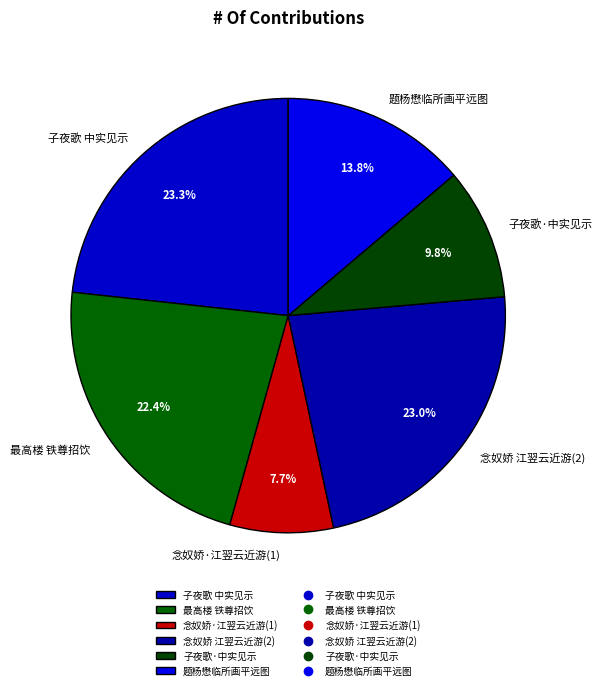

Which has a higher value, 念奴娇·江翌云近游(1) or 念奴娇 江翌云近游(2)?

念奴娇 江翌云近游(2)